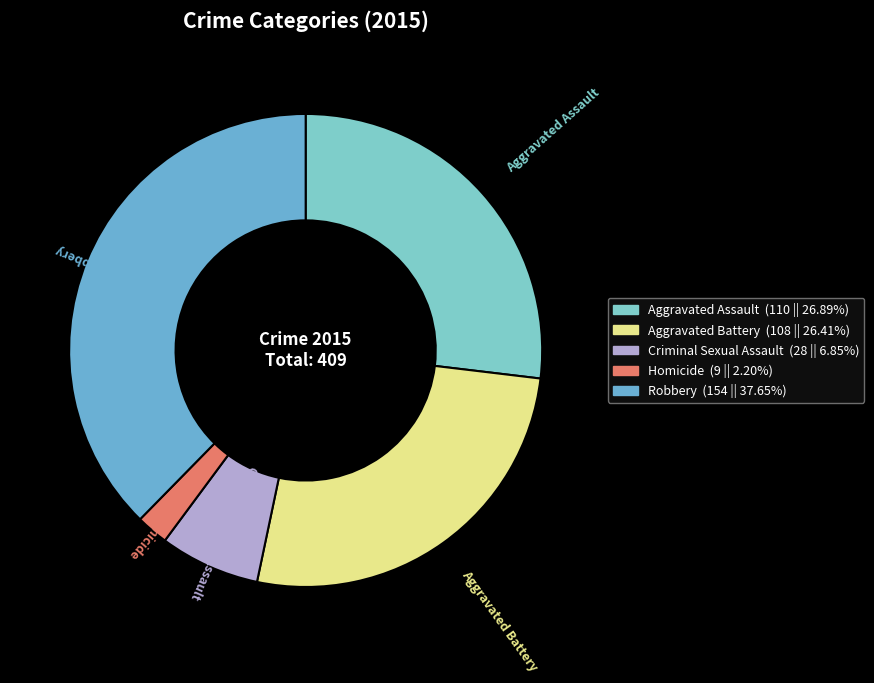

Which has a higher value, Aggravated Assault or Robbery?

Robbery